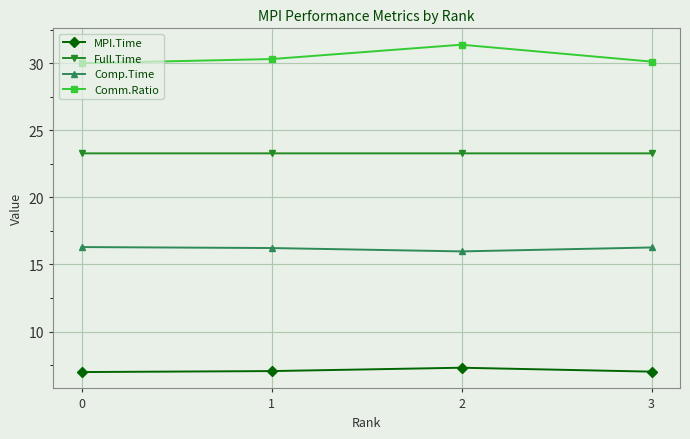

What are all the series names shown in the legend?

MPI.Time, Full.Time, Comp.Time, Comm.Ratio